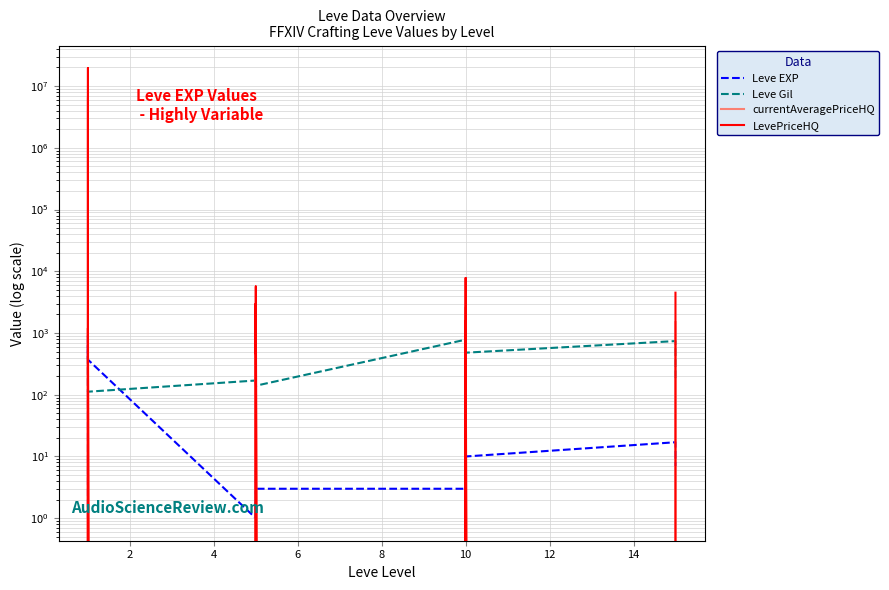

At how many categories does at least one series exceed 6195242?

1